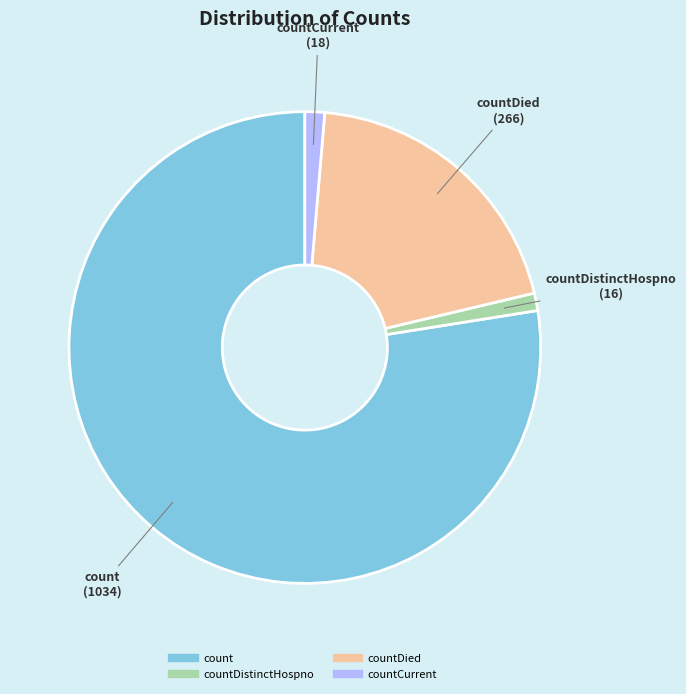

Does any single category account for the majority?

Yes